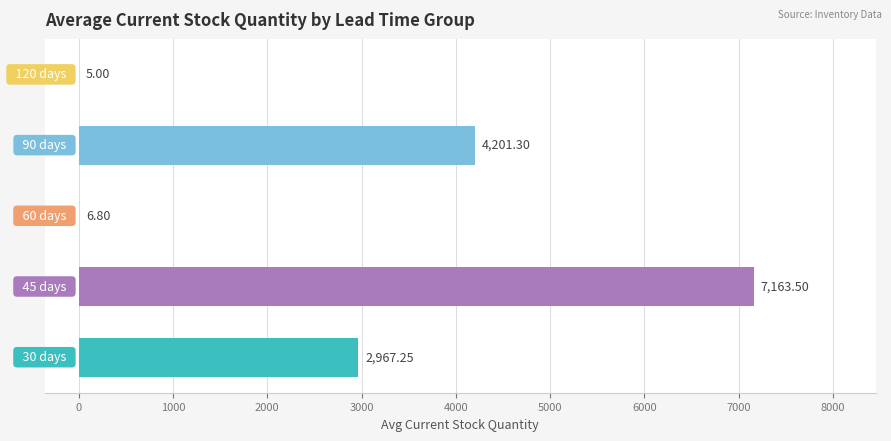

What is the sum of all values?

14343.9